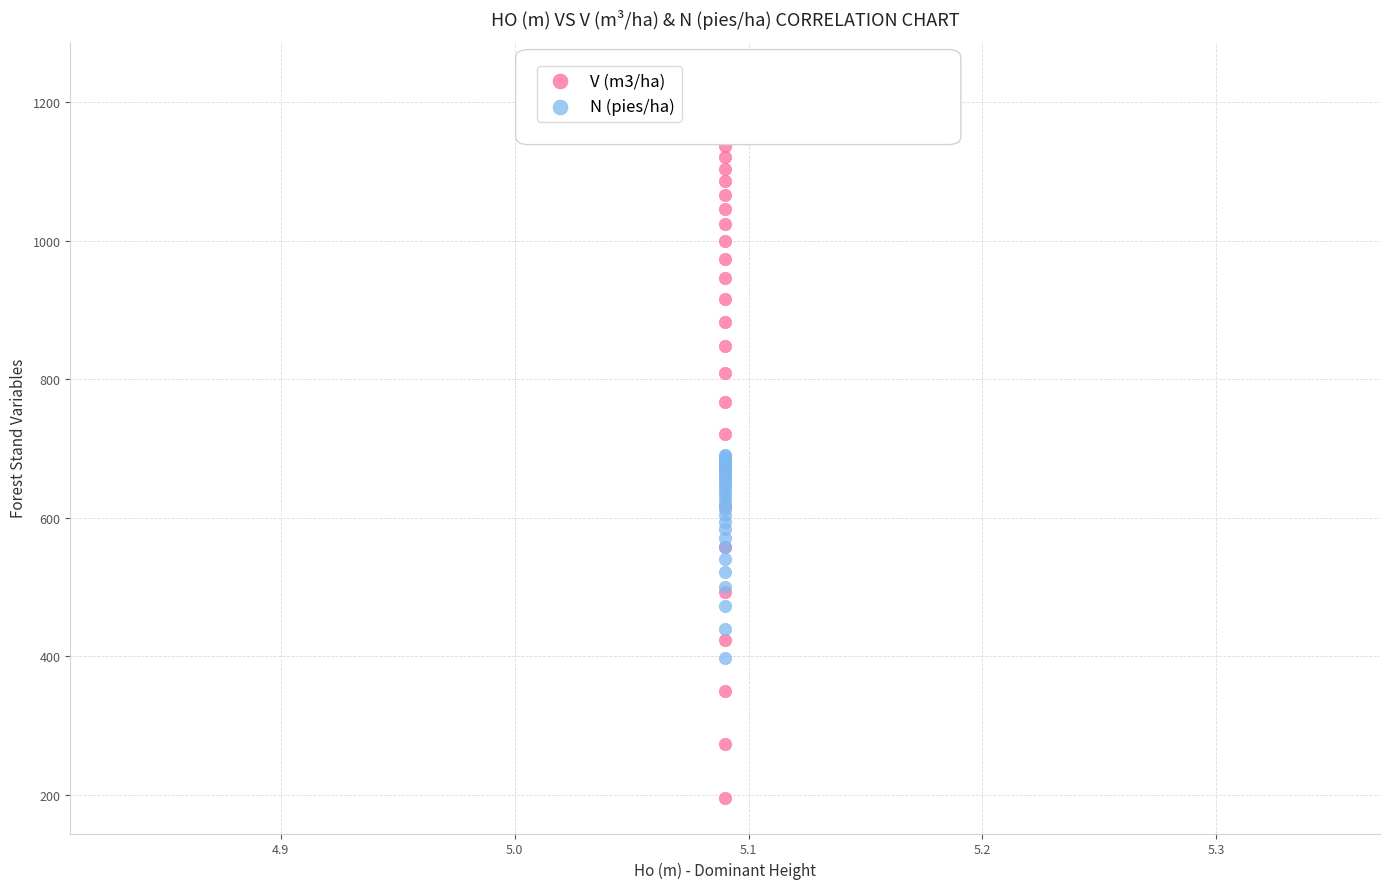

Which series reaches the minimum Y coordinate?

V (m3/ha)